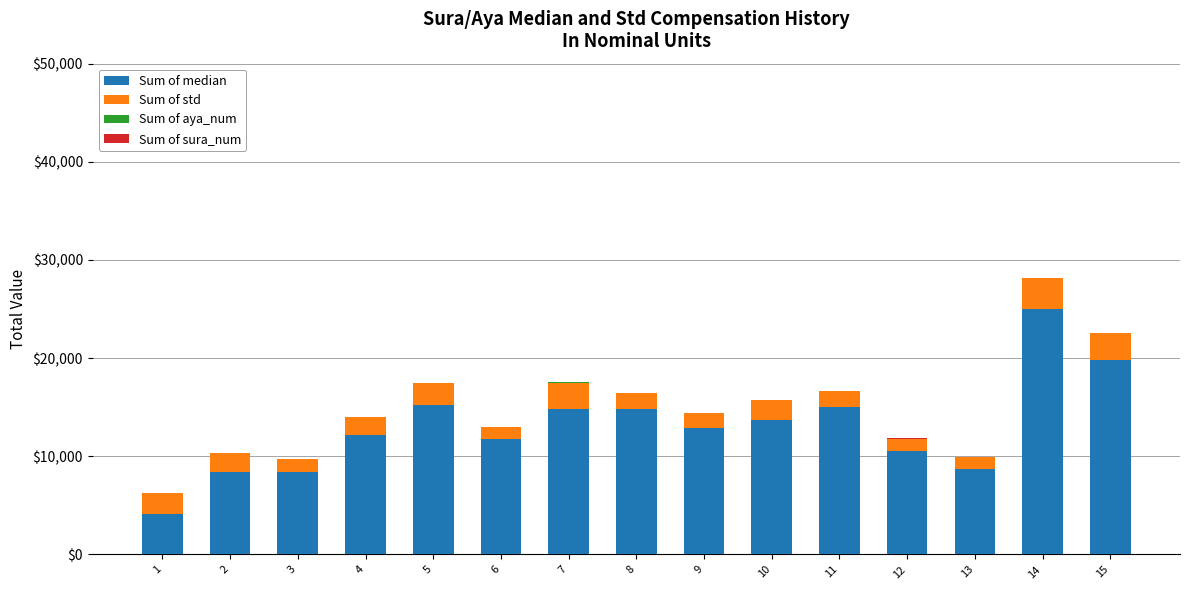

At which category is the sum across all series the highest?

14